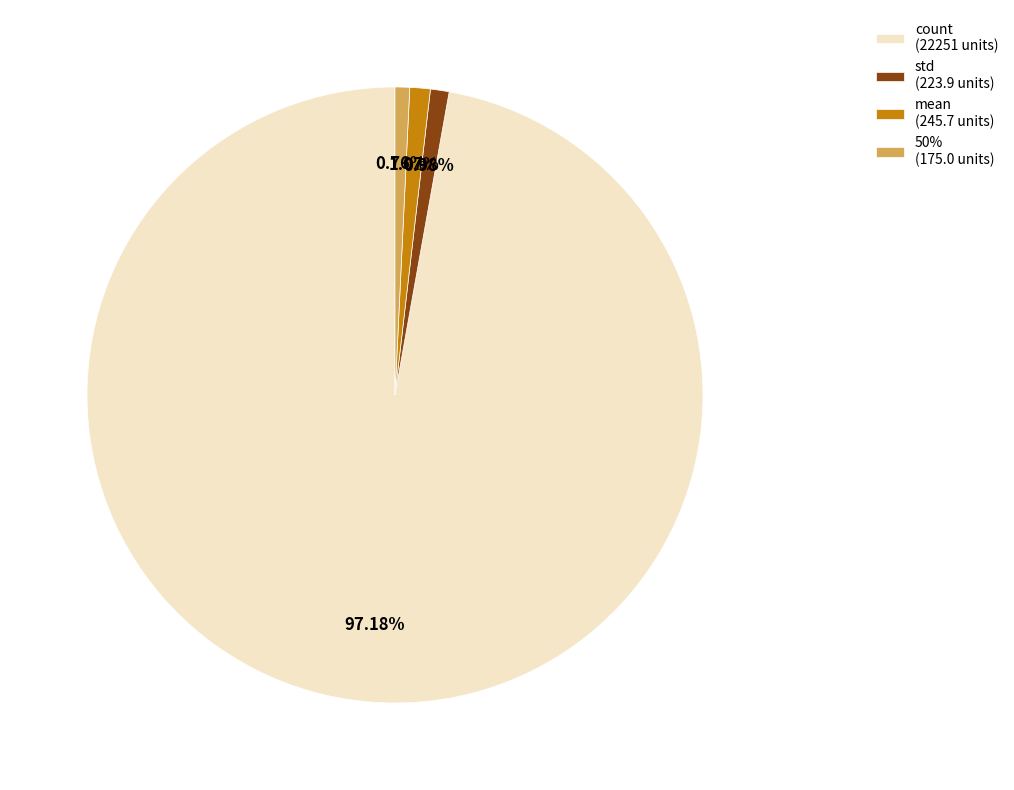

Count the number of slices in the pie.

4